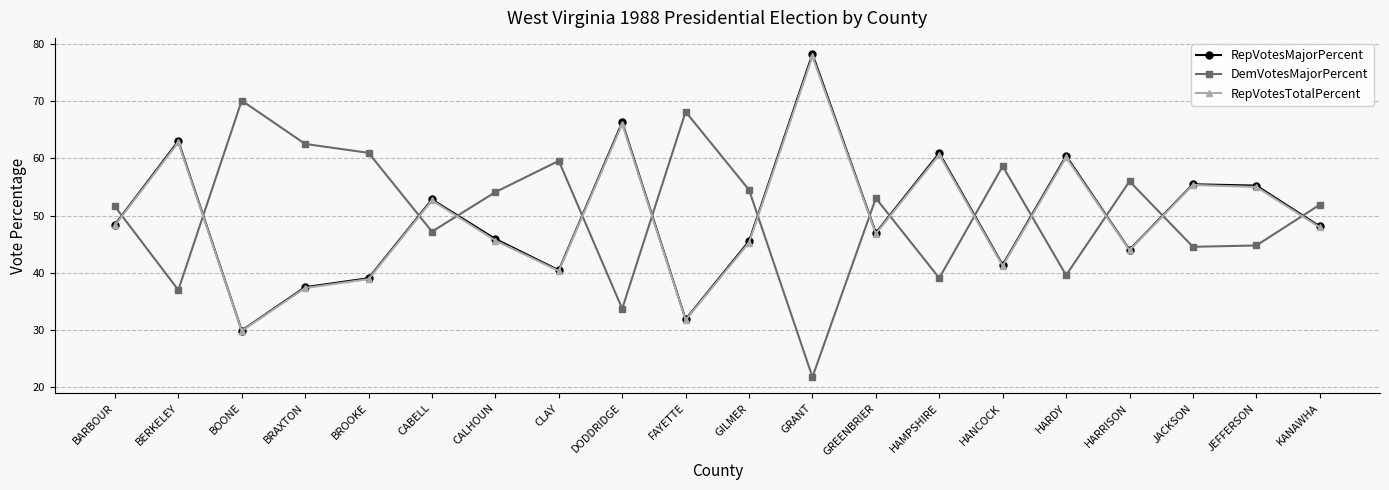

At which category does DemVotesMajorPercent reach its first local valley?

BERKELEY